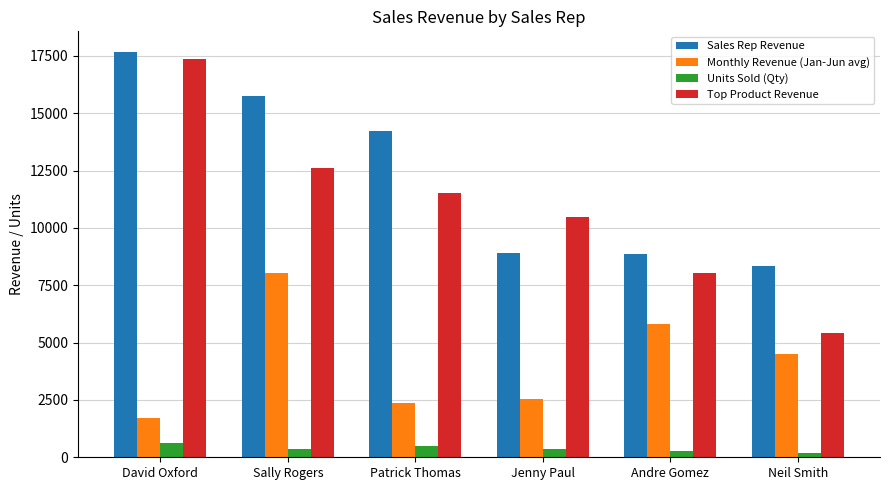

Which label corresponds to the largest value in the chart?

David Oxford